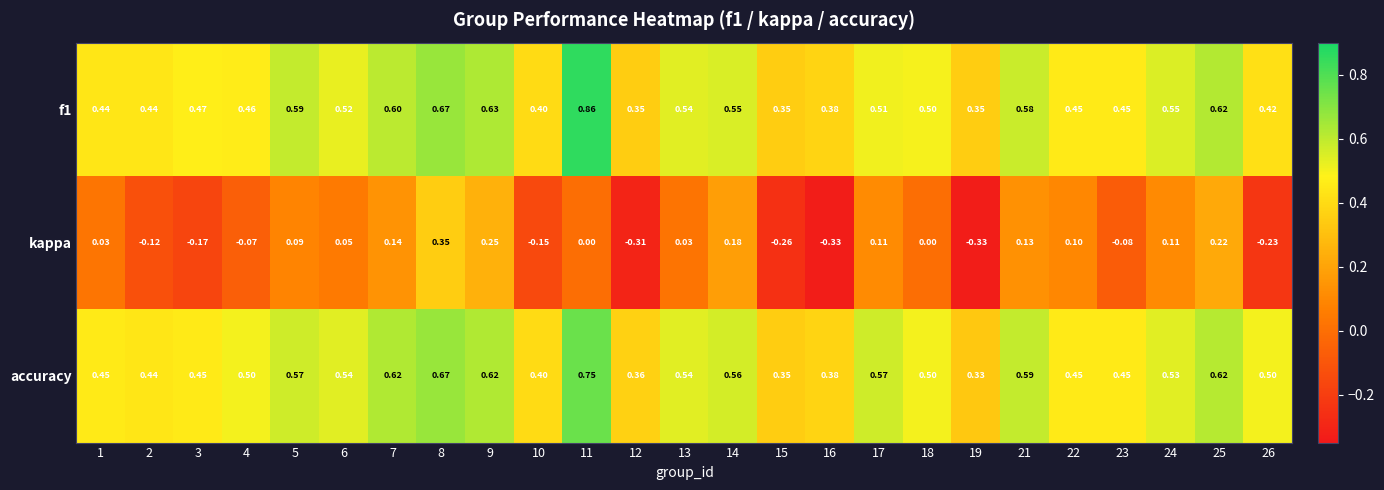

Is the value of f1 at 25 greater than the value of kappa at 2?

Yes